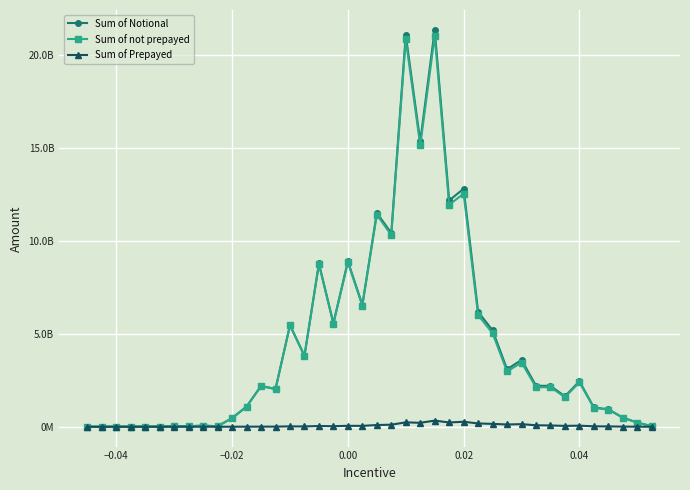

Rank the series by their maximum value, from lowest to highest.

Sum of Prepayed, Sum of not prepayed, Sum of Notional